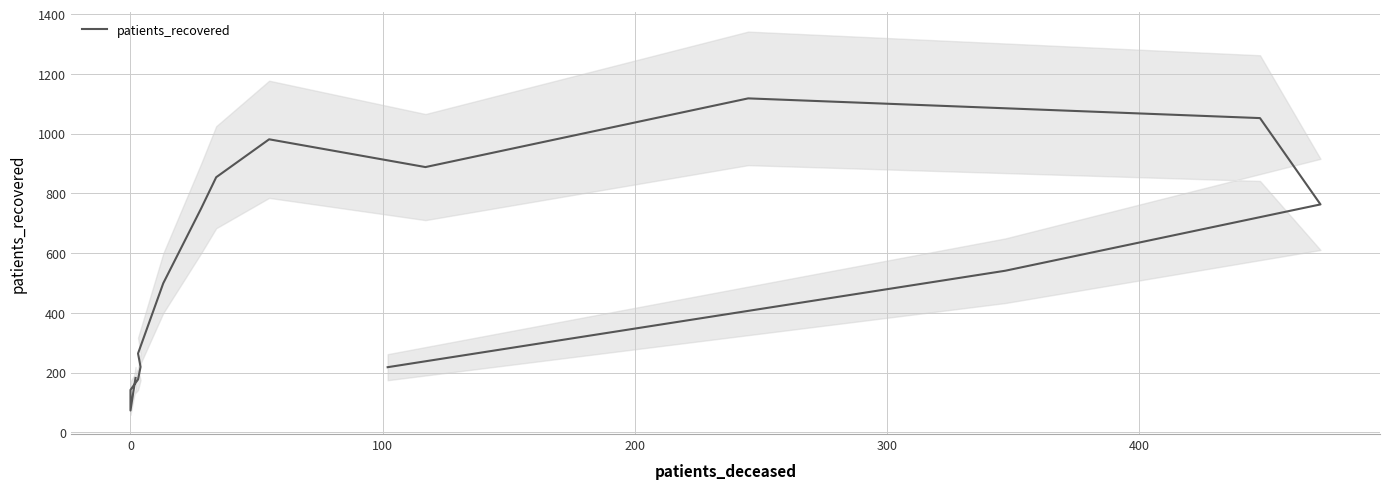

What is the sum of all values?

8720